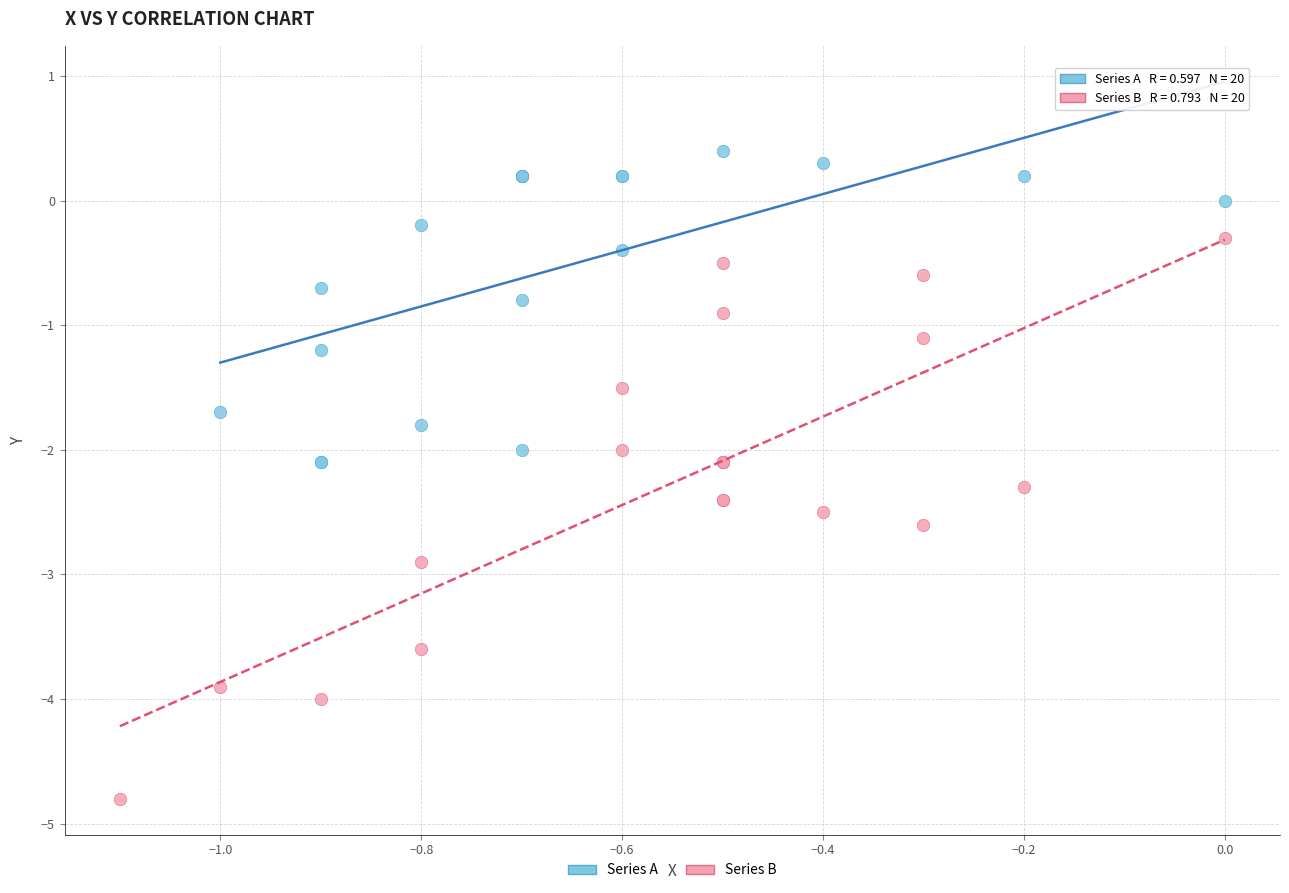

Which series reaches the maximum Y coordinate?

Series A